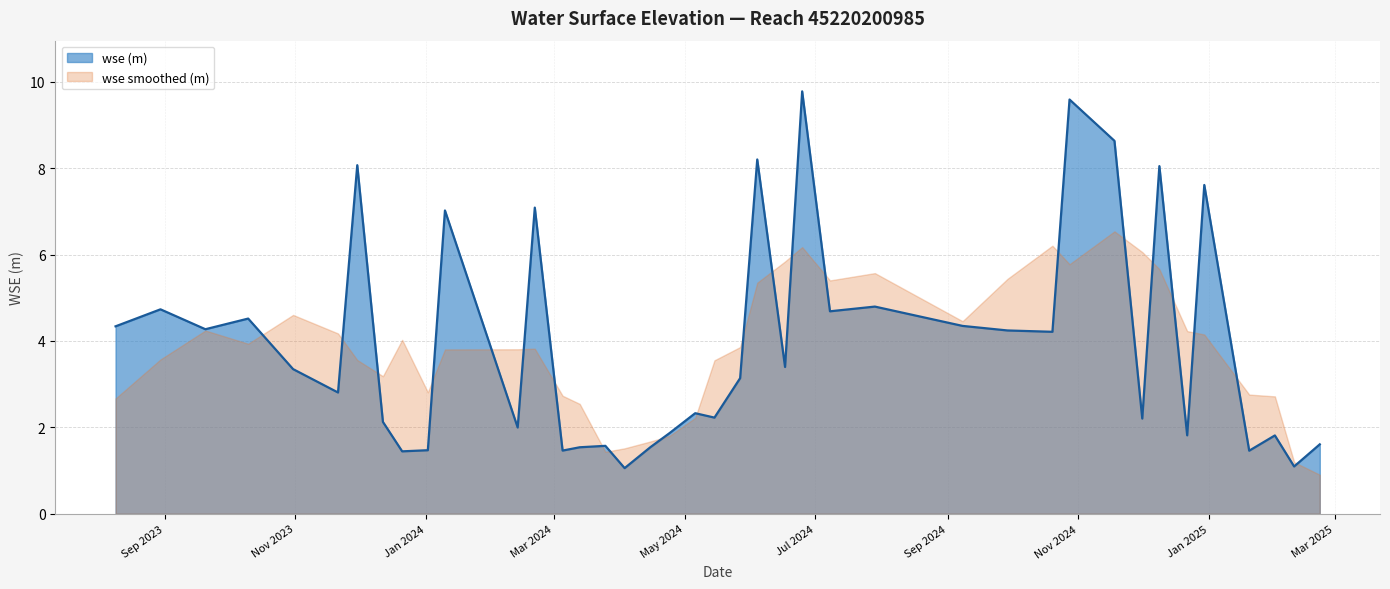

List the labels in order of value, largest first.

2024-06-25, 2024-10-28, 2024-11-18, 2024-06-04, 2023-11-30, 2024-12-09, 2024-12-30, 2024-02-21, 2024-01-10, 2024-07-29, 2023-08-30, 2024-07-08, 2023-10-10, 2024-09-08, 2023-08-09, 2023-09-20, 2024-09-29, 2024-10-20, 2024-06-17, 2023-10-31, 2024-05-27, 2023-11-21, 2024-05-06, 2024-05-15, 2024-12-01, 2023-12-12, 2024-02-13, 2024-04-24, 2024-12-22, 2025-02-01, 2025-02-22, 2024-03-25, 2024-04-15, 2024-03-13, 2024-01-02, 2024-03-05, 2025-01-20, 2023-12-21, 2025-02-10, 2024-04-03